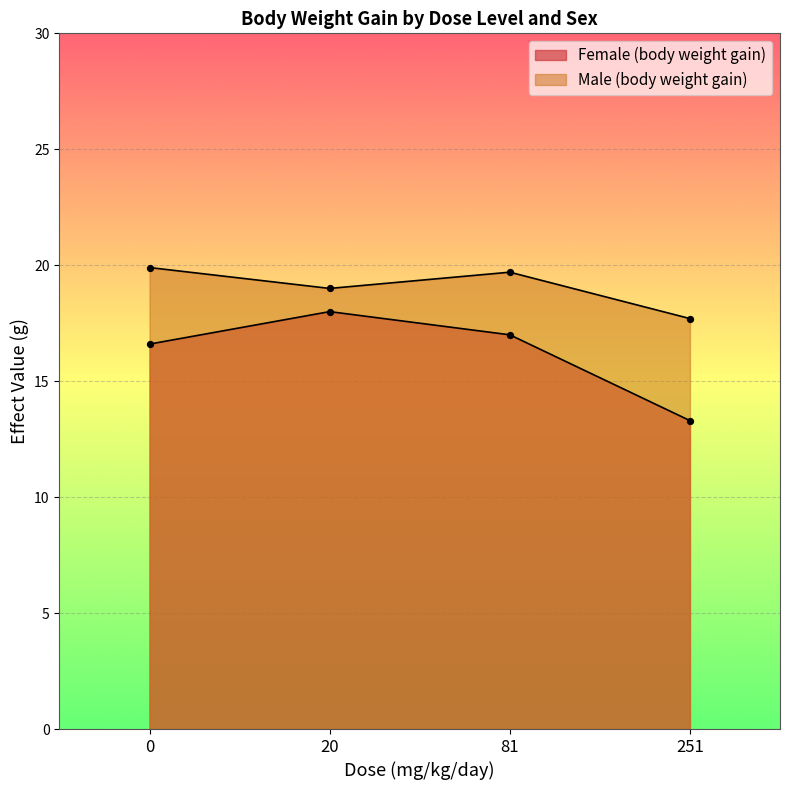

Which series has the widest spread of Y values?

Female (body weight gain)